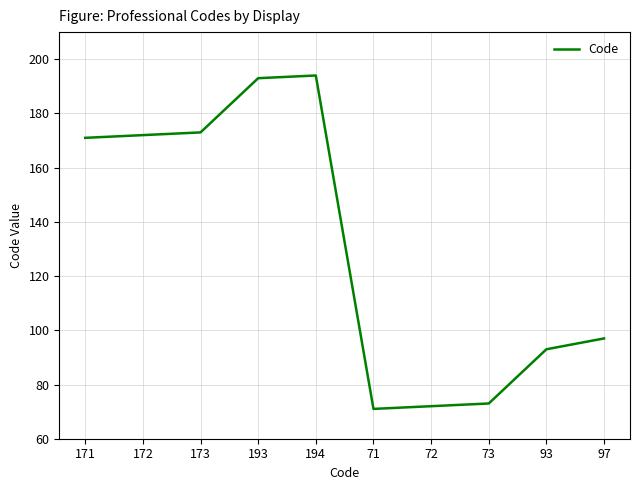

What is the ratio of the value at 93 to the value at 73?

1.3